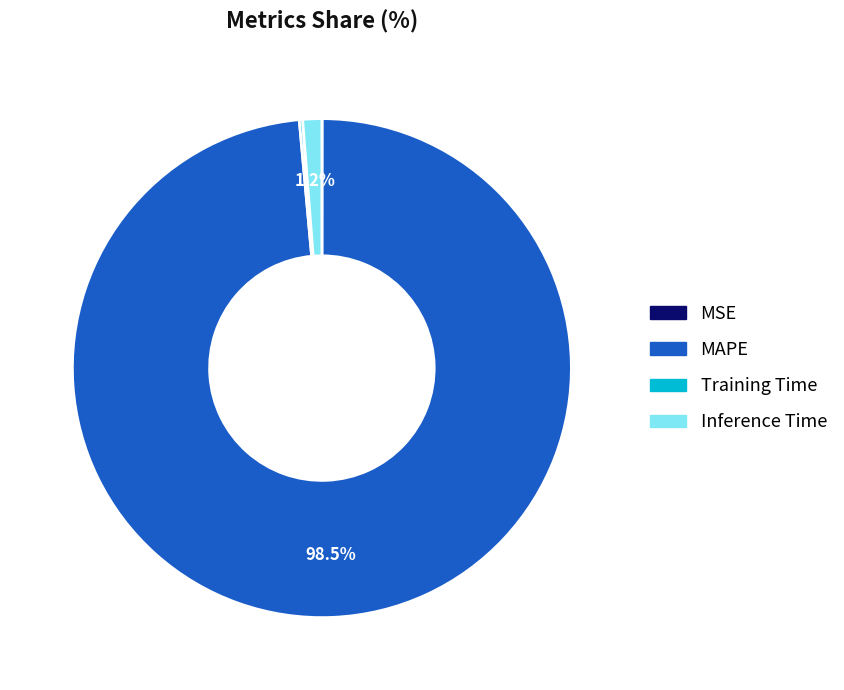

What is the total percentage of MAPE and Inference Time?

99.8%